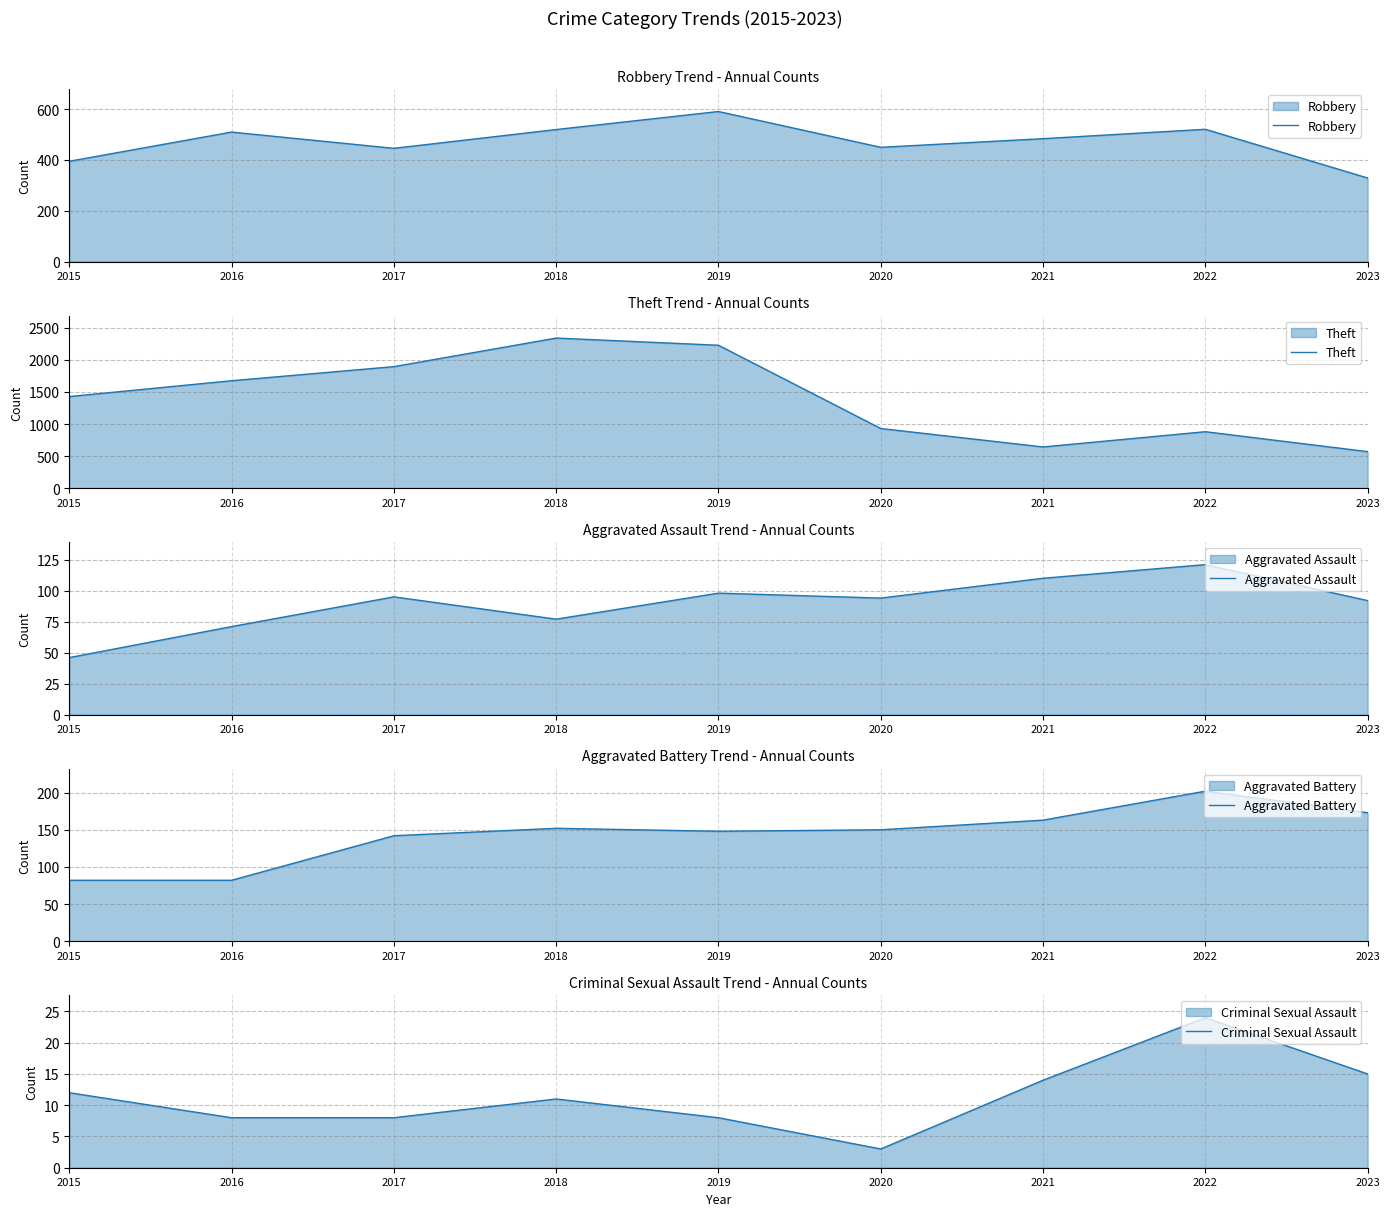

Which series has the largest range (max minus min)?

Theft